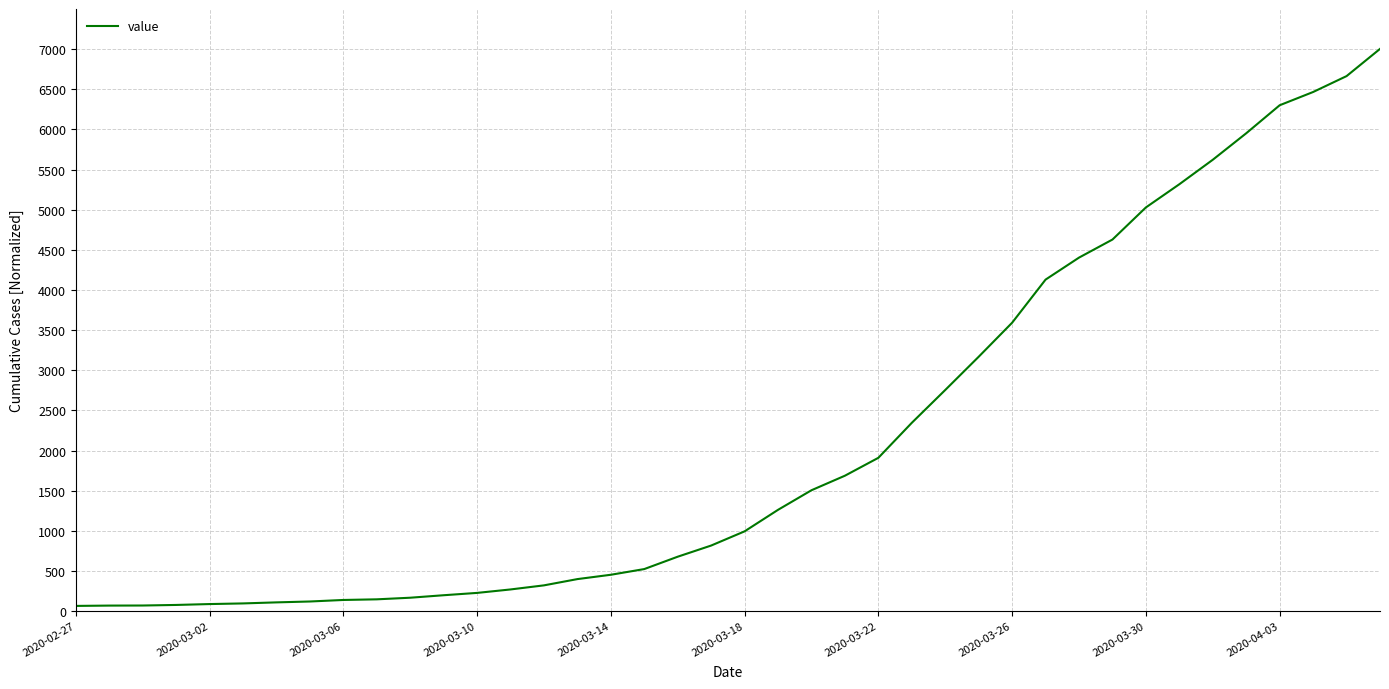

What is the difference between the maximum and minimum values?

6939